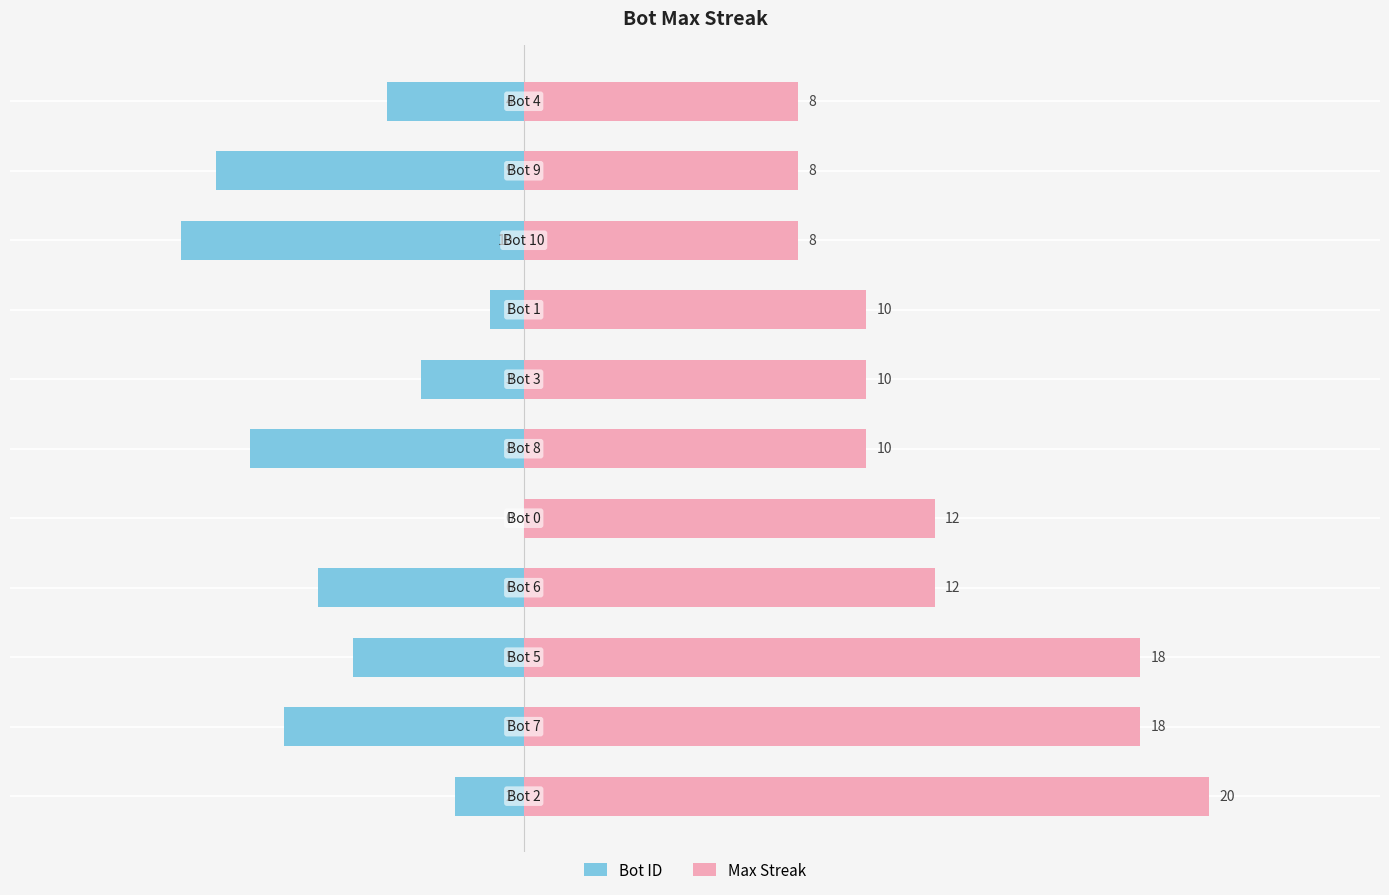

Are the bars horizontal?

Yes